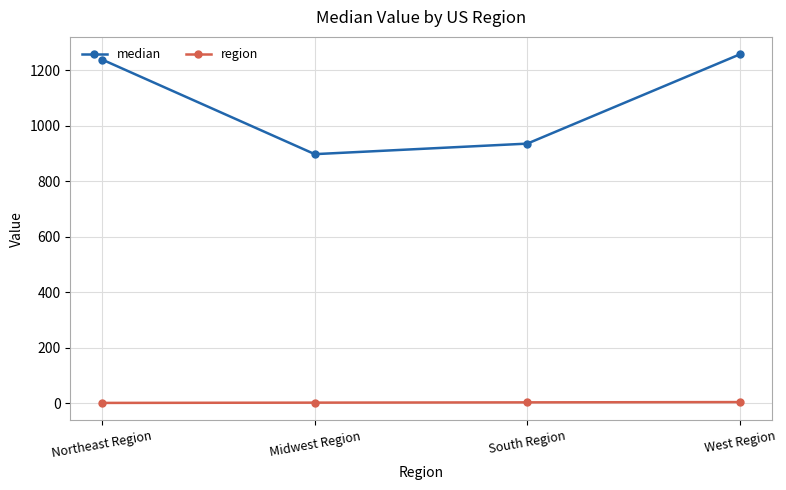

What is the label of the 3rd point from the left?

South Region